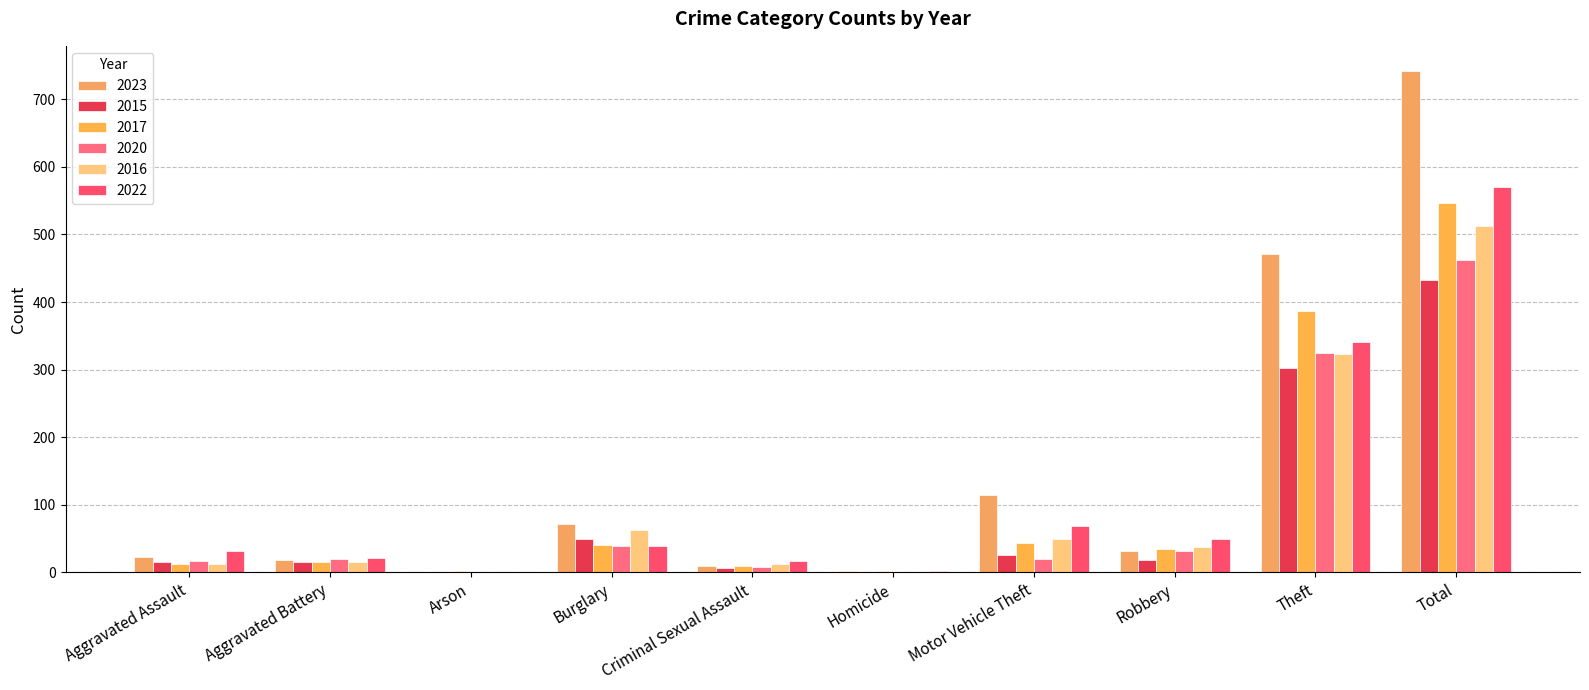

Are the bars horizontal?

No